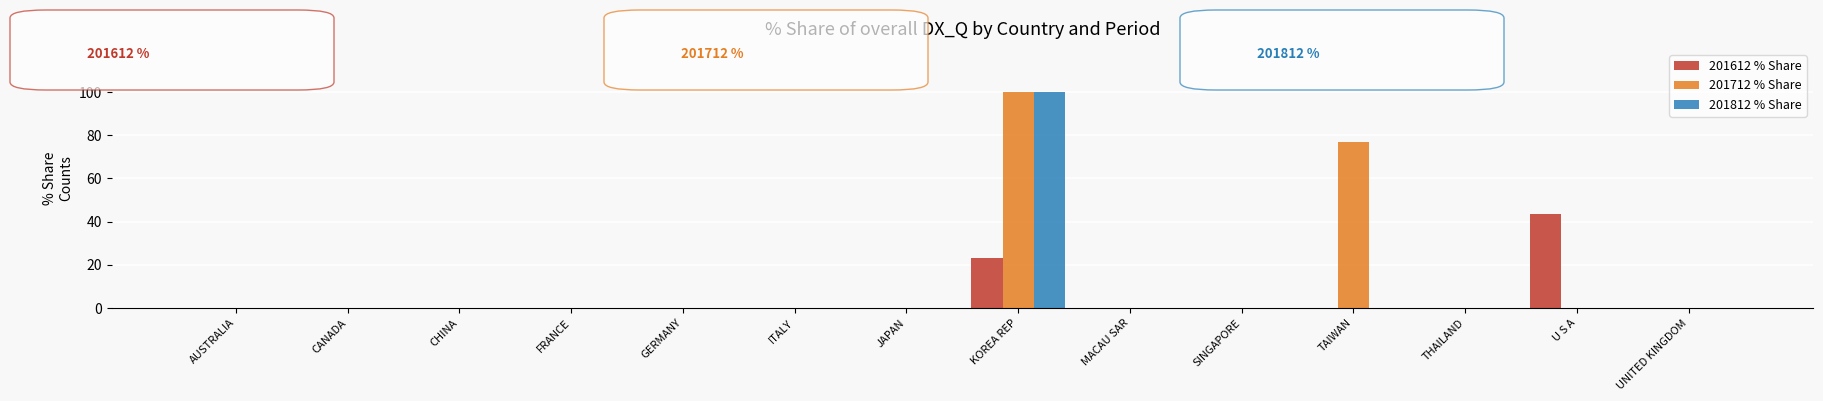

At which category is the sum across all series the highest?

KOREA REP